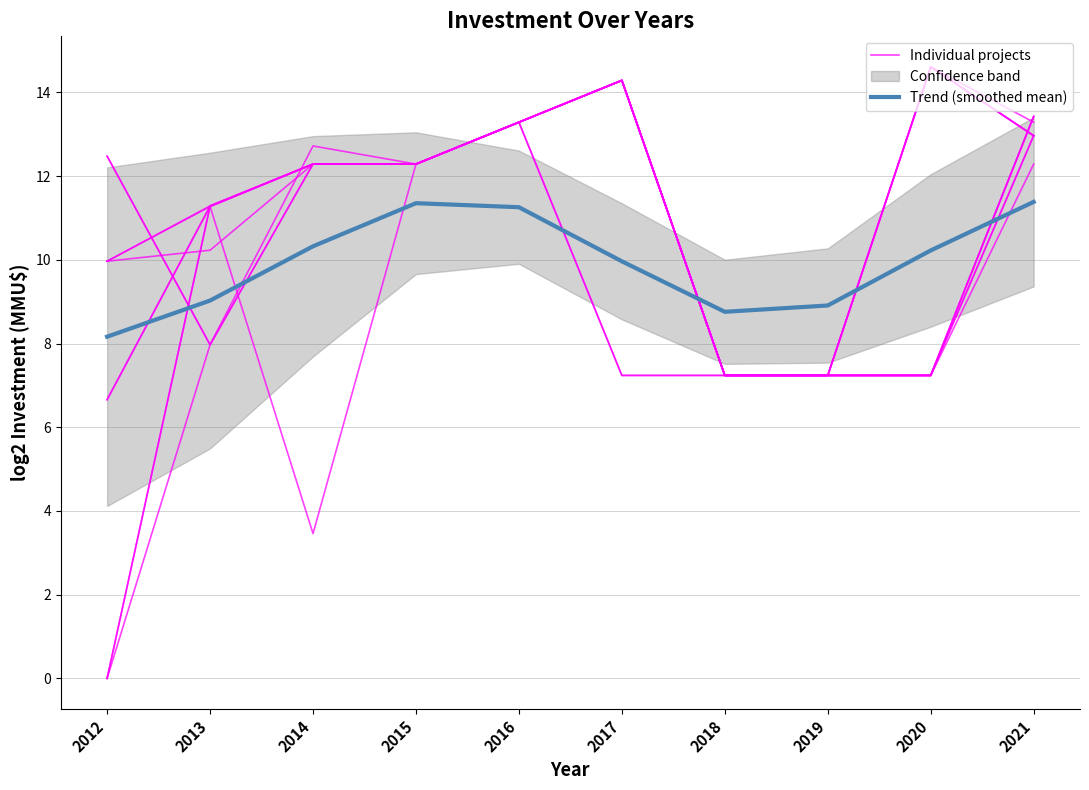

At which category does Individual projects reach its first local peak?

2013